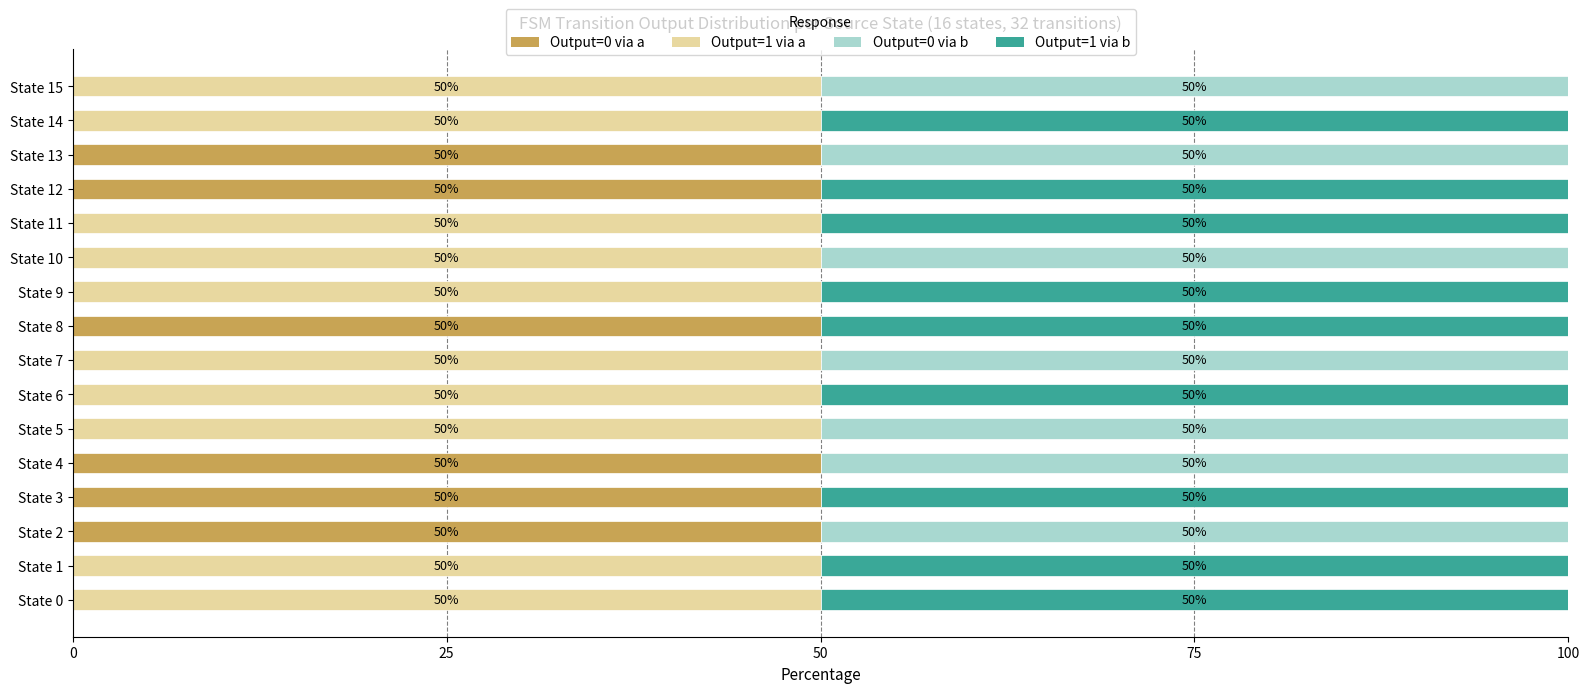

What is the total value across all series at State 5?

100